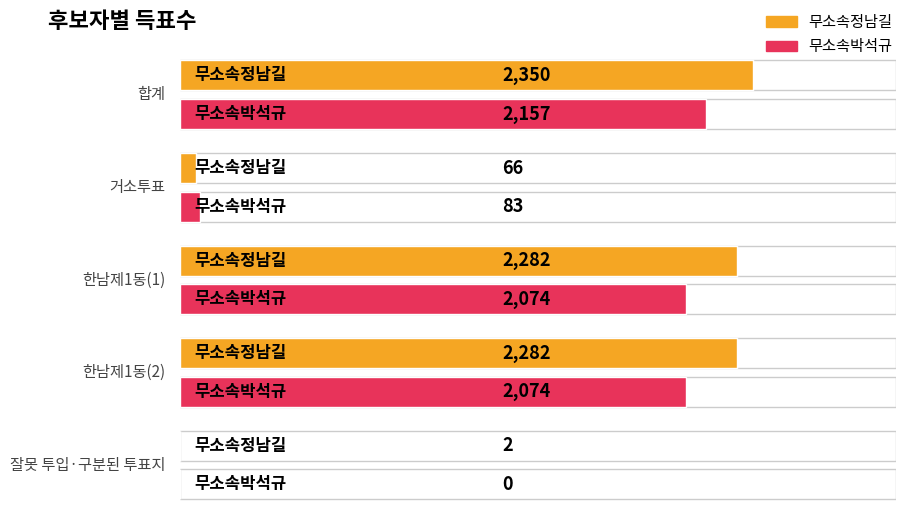

What is the minimum value for 무소속정남길?

2